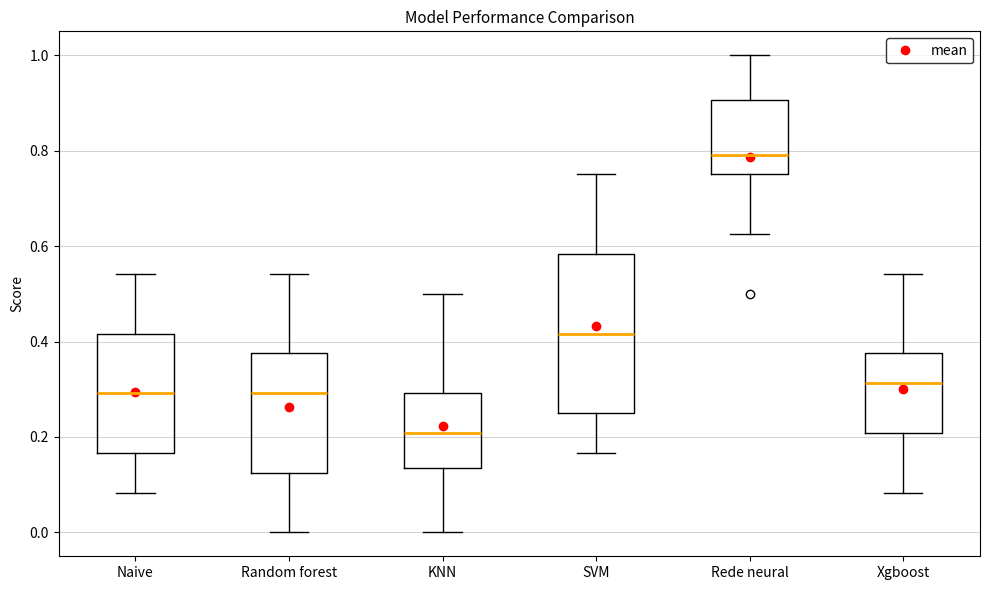

Reading left to right, read every box against the y-axis: the position of its median line, the range the box covers, and the ends of its whiskers. The values are not printed on the chart, so give them approximately, as read against the axis.

Naive: median 0.30, box 0.16 to 0.42, whiskers 0.08 to 0.54
Random forest: median 0.30, box 0.12 to 0.38, whiskers 0.00 to 0.54
KNN: median 0.20, box 0.14 to 0.30, whiskers 0.00 to 0.50
SVM: median 0.42, box 0.26 to 0.58, whiskers 0.16 to 0.76
Rede neural: median 0.80, box 0.76 to 0.90, whiskers 0.62 to 1.00
Xgboost: median 0.32, box 0.20 to 0.38, whiskers 0.08 to 0.54